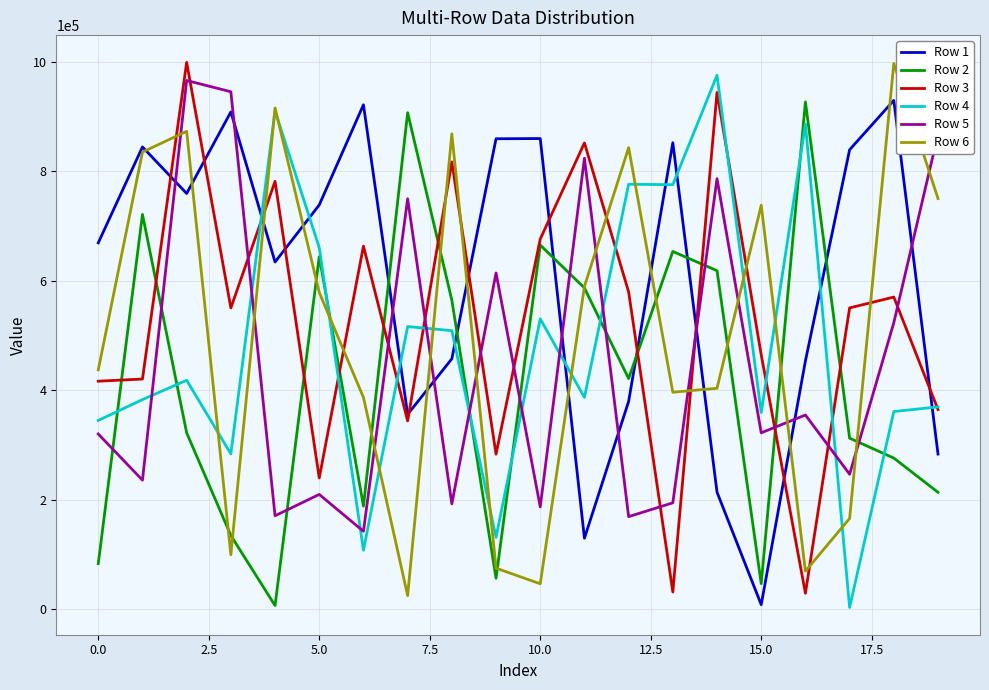

What is the maximum value shown in the chart?

998498